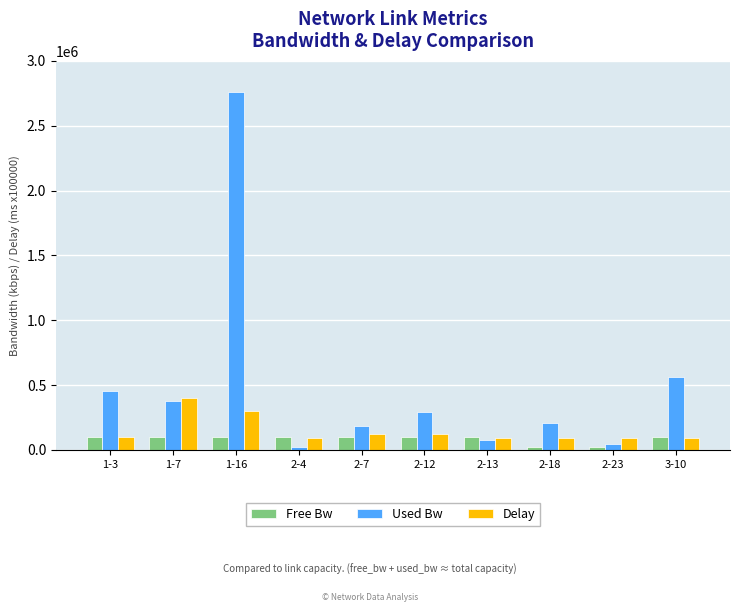

What is the maximum value shown in the chart?

2757243.4